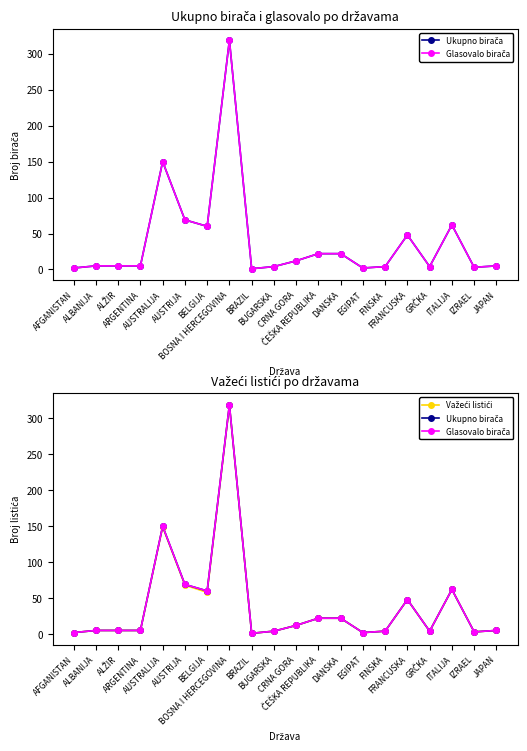

What is the highest value of the Ukupno birača series?

319